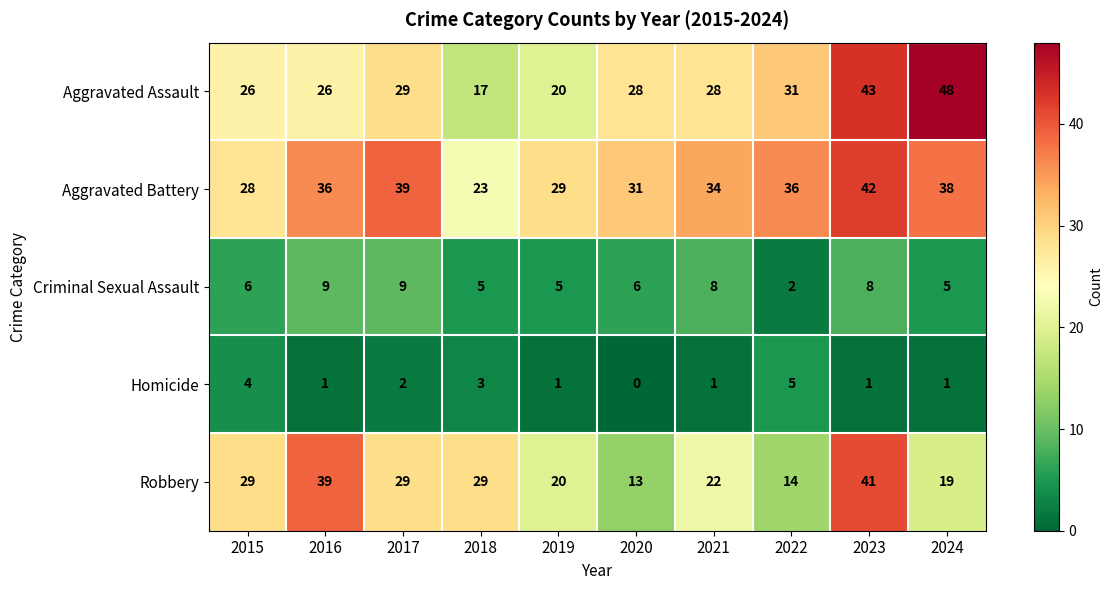

Count the Criminal Sexual Assault values in the range 5 to 8.

7